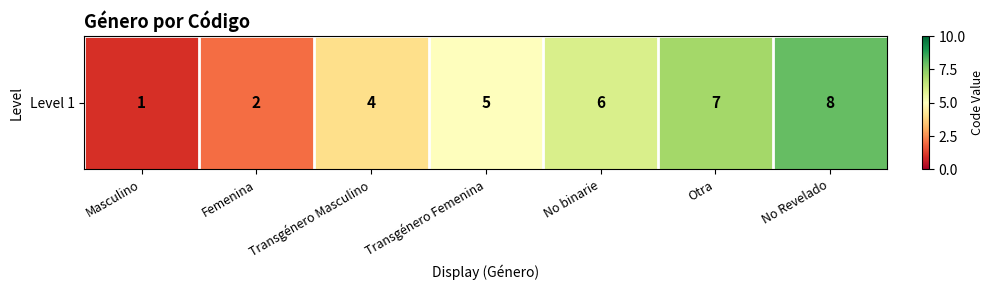

Reading left to right, extract all data points from this chart.

1	2	4	5	6	7	8